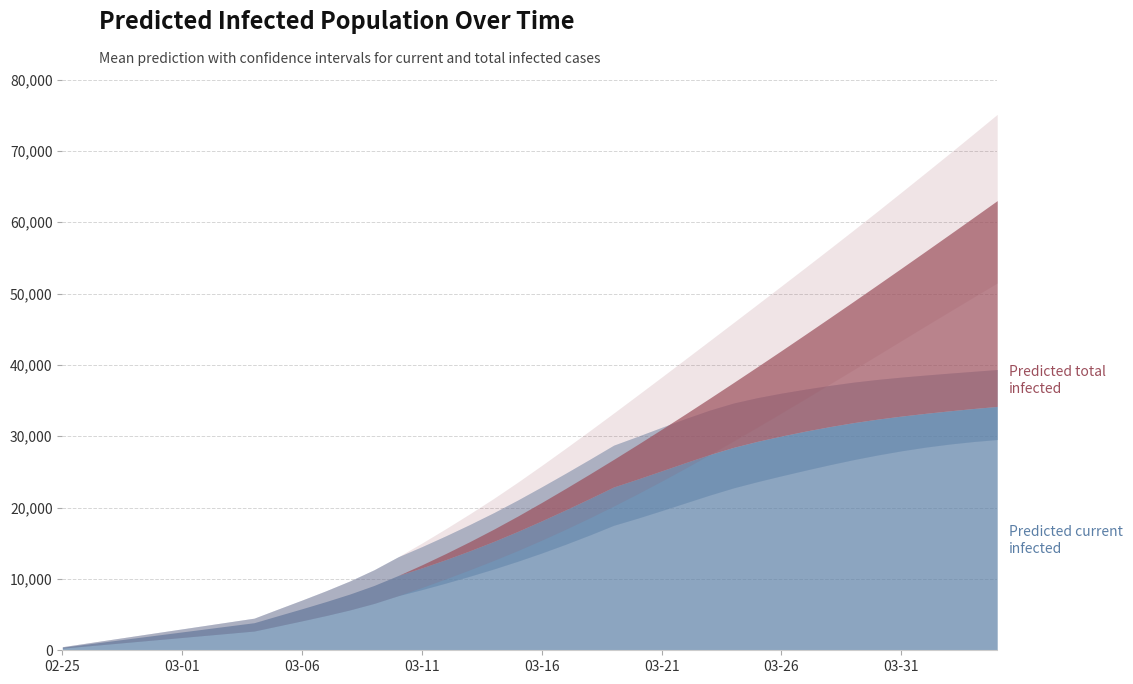

Is it true that predicted_current_infected_upper equals 38577 at 2020-04-20?

True